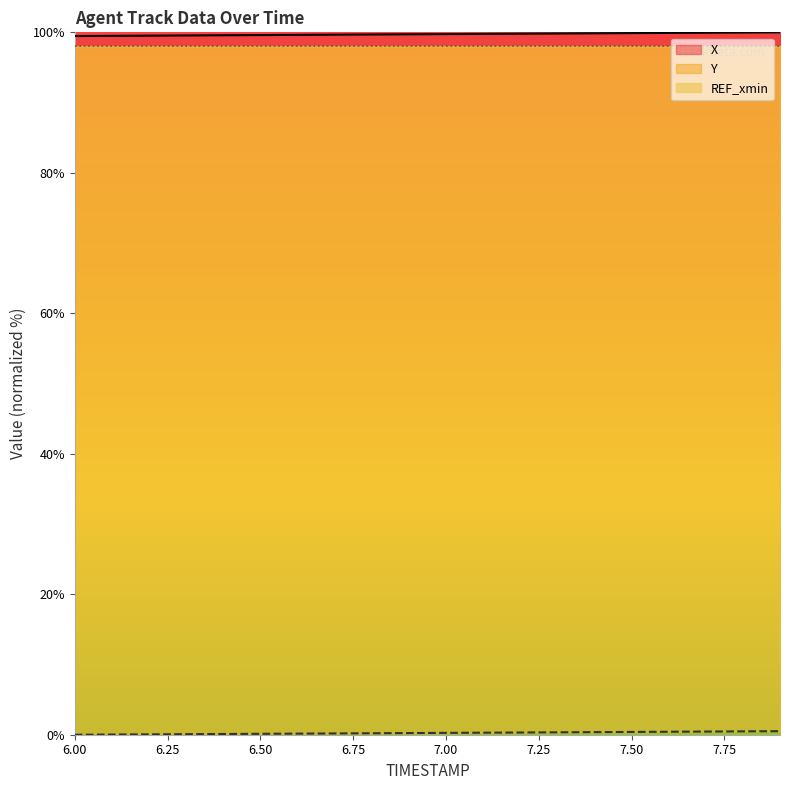

What is the lowest value of the X series?

99.5